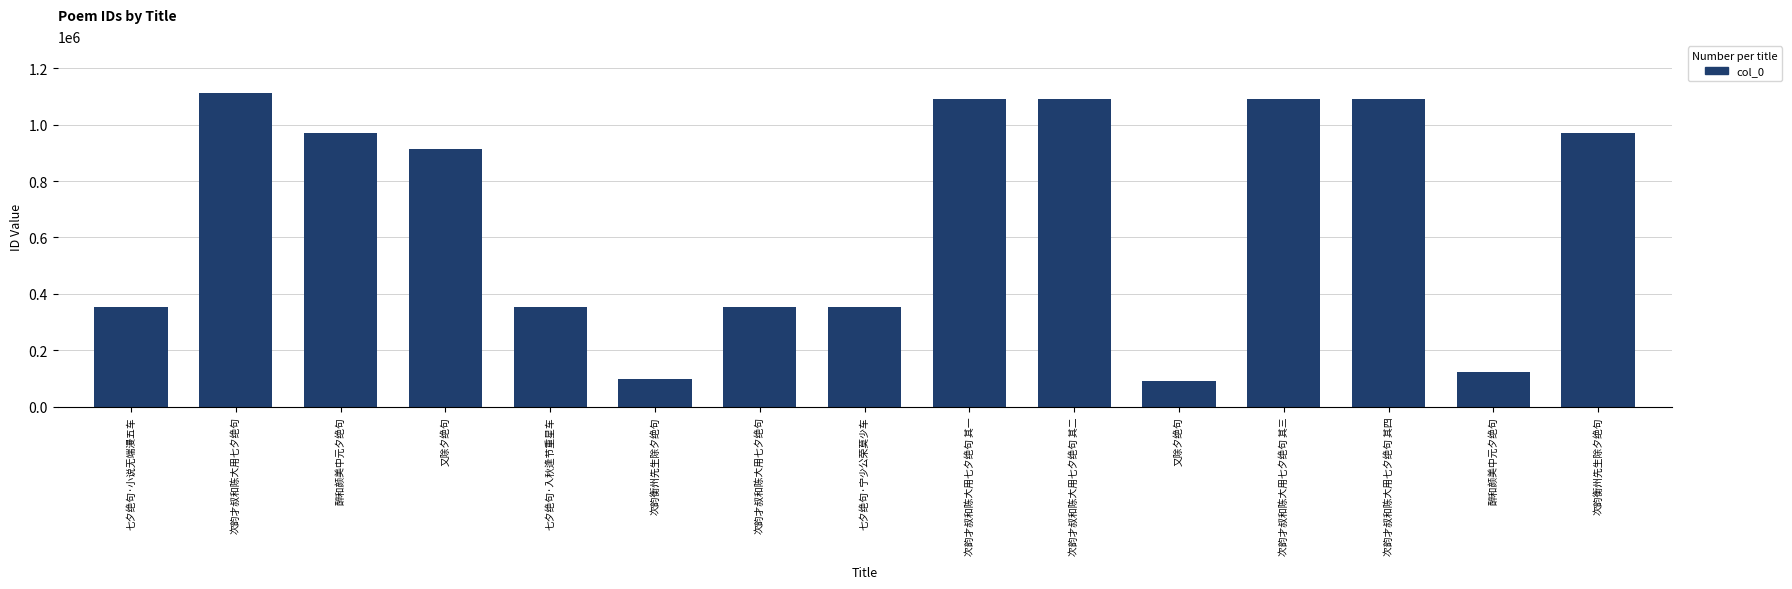

Does the chart contain any negative values?

No